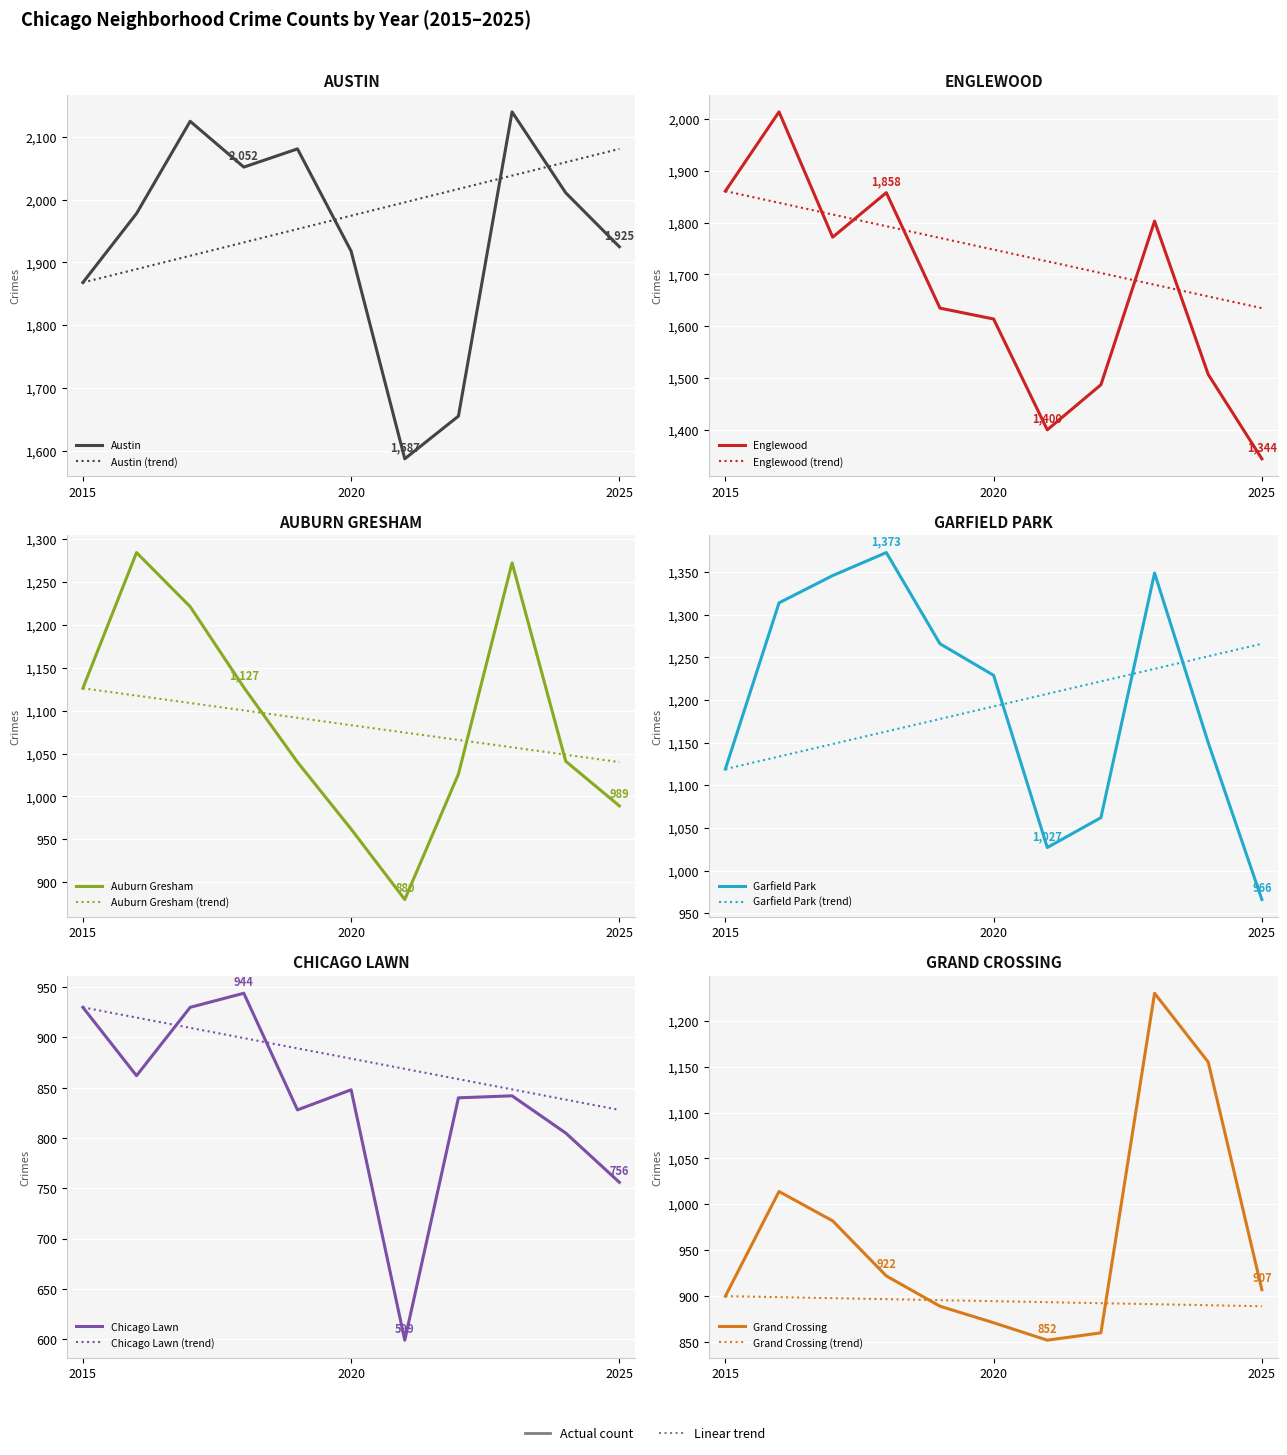

The Grand Crossing series shows 1230 at 2023. True or false?

True